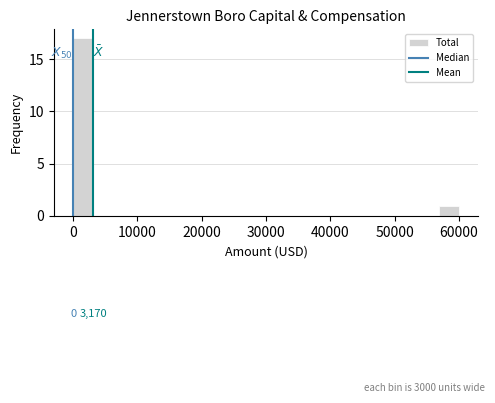

Around what value on the x-axis is the tallest bar? Give the approximate position of its centre, as read against the axis.

2000